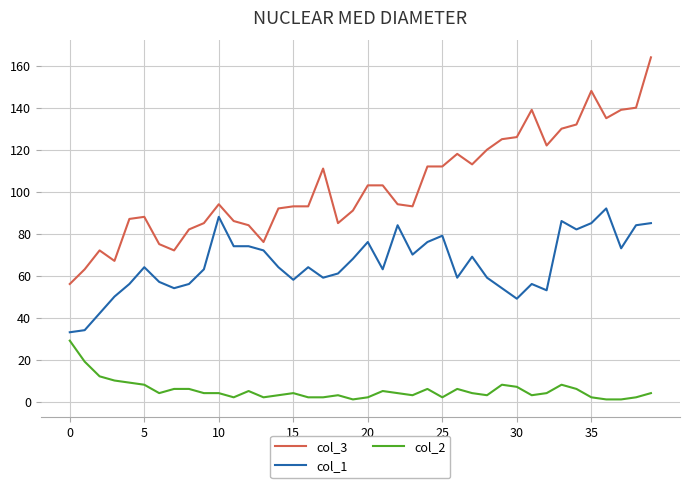

Rank the series by their average value, from lowest to highest.

col_2, col_1, col_3